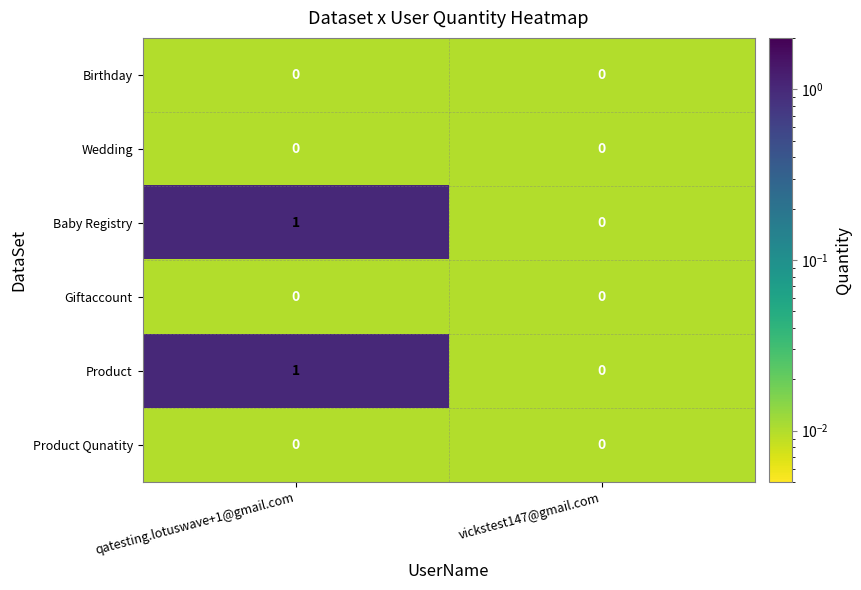

At which category is the sum across all series the highest?

qatesting.lotuswave+1@gmail.com